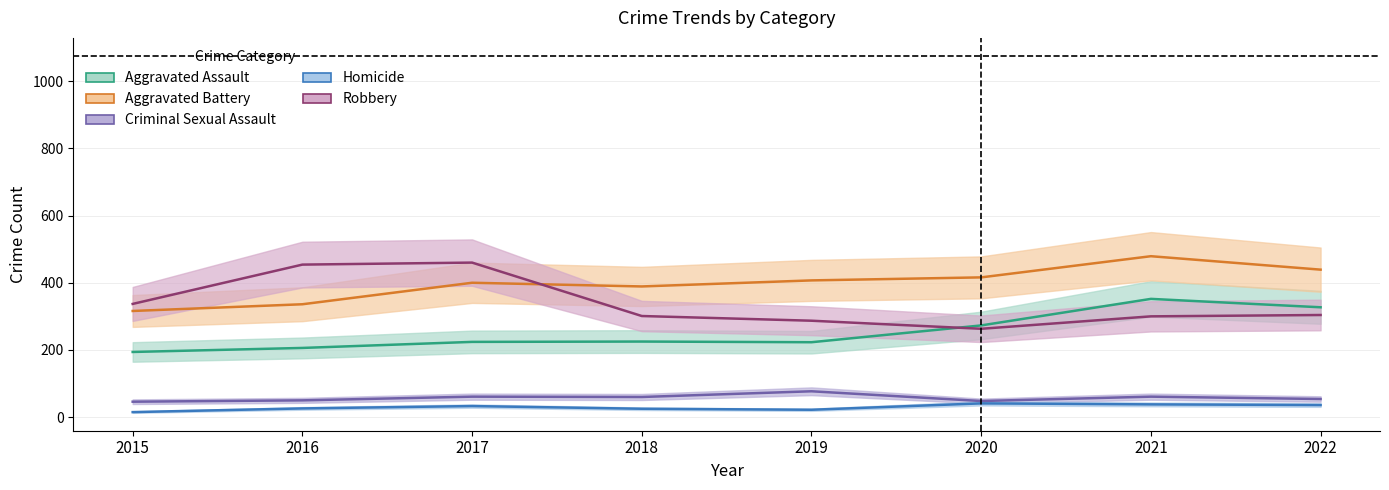

The value of Robbery at 2017 is 460. True or false?

True